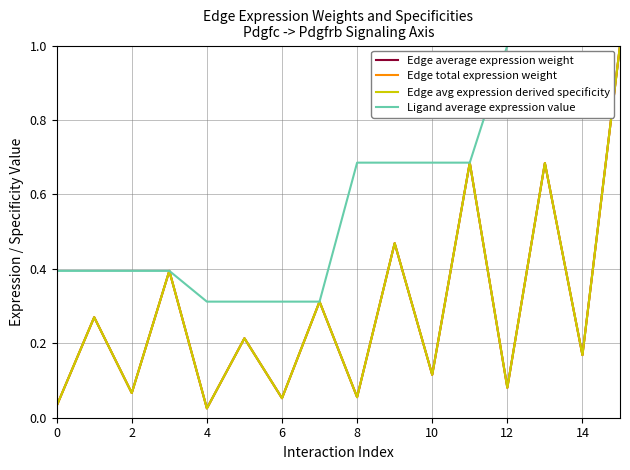

Reading left to right, transcribe all the data shown in this chart.

Edge average expression weight: 0.0	0.3	0.1	0.4	0.0	0.2	0.1	0.3	0.1	0.5	0.1	0.7	0.1	0.7	0.2	1.0
Edge total expression weight: 0.0	0.3	0.1	0.4	0.0	0.2	0.1	0.3	0.1	0.5	0.1	0.7	0.1	0.7	0.2	1.0
Edge avg expression derived specificity: 0.0	0.3	0.1	0.4	0.0	0.2	0.1	0.3	0.1	0.5	0.1	0.7	0.1	0.7	0.2	1.0
Ligand average expression value: 0.4	0.4	0.4	0.4	0.3	0.3	0.3	0.3	0.7	0.7	0.7	0.7	1.0	1.0	1.0	1.0